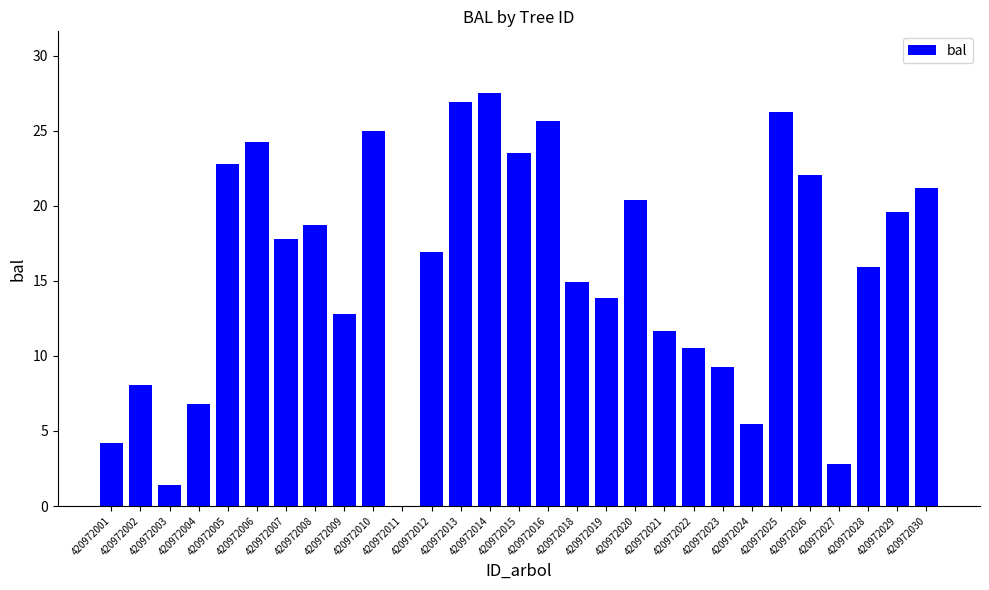

What is the average value?

15.7